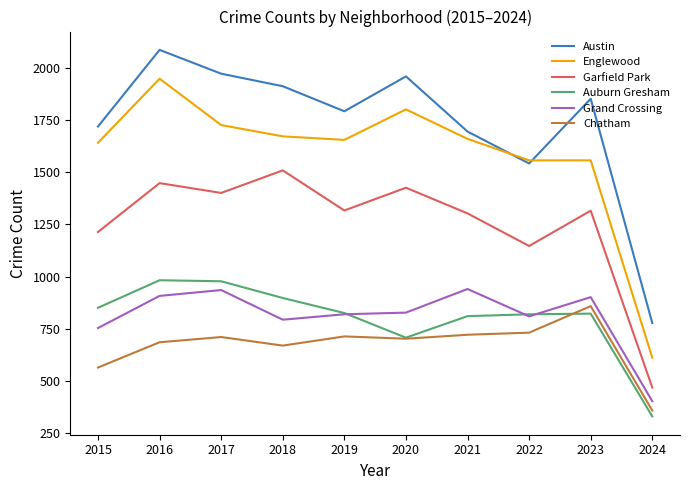

What is the minimum value shown in the chart?

331